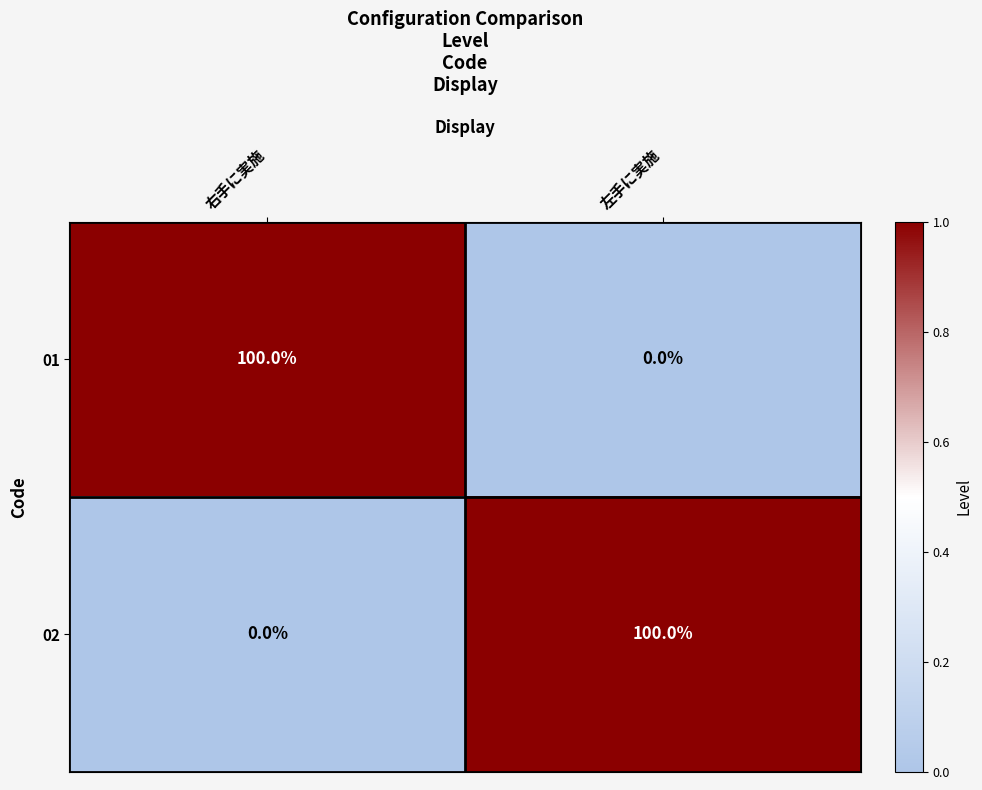

What is the greatest value displayed?

100